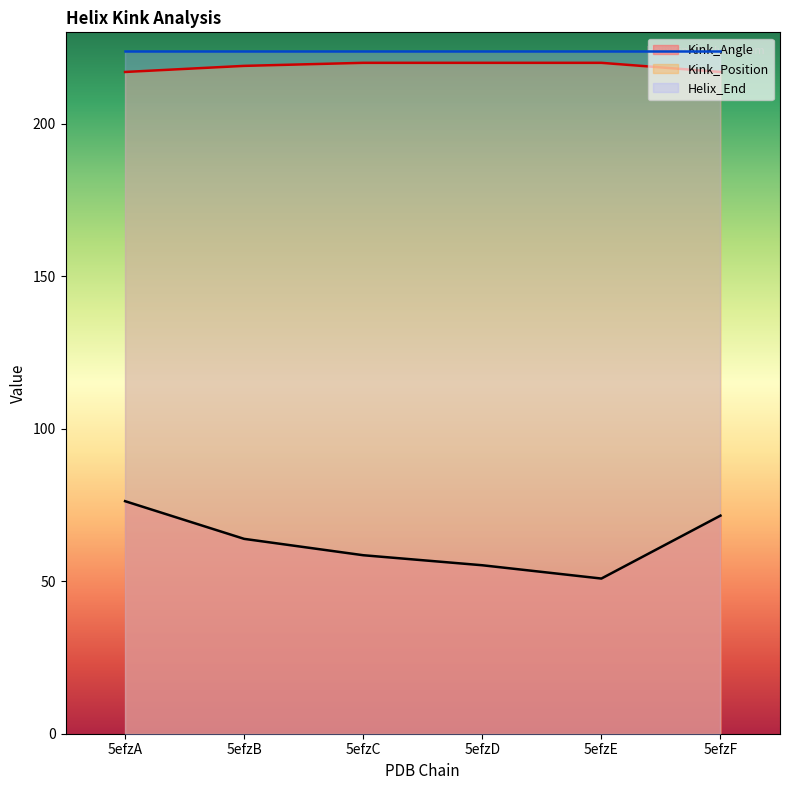

What is the difference between the maximum and minimum values in the Kink_Angle series?

25.4